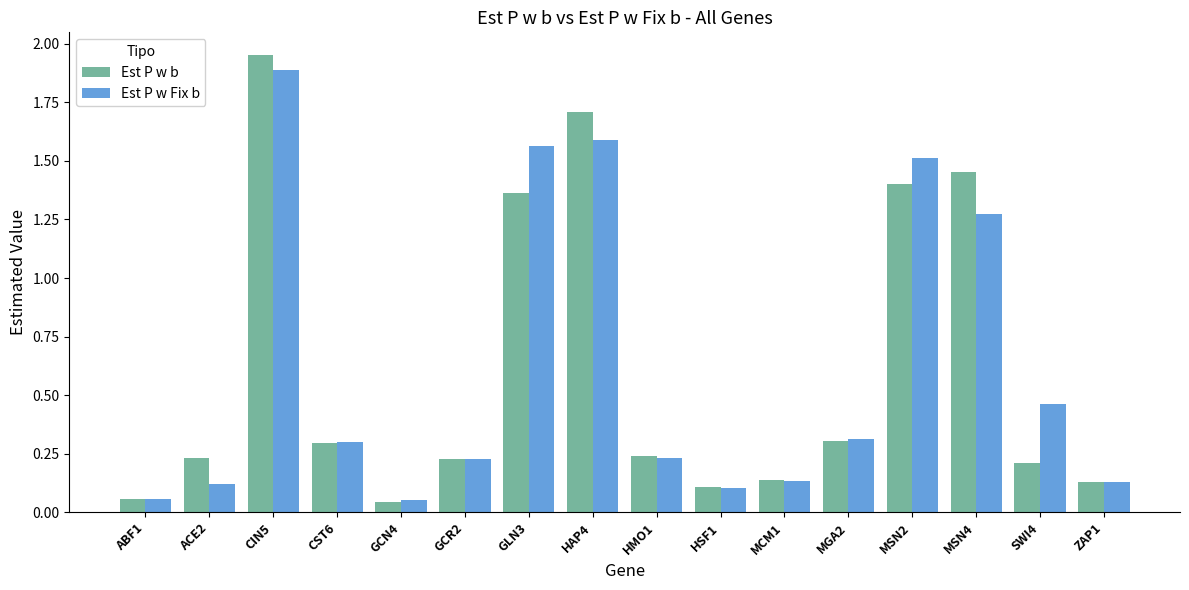

Which category has the highest value in the Est P w b series?

CIN5